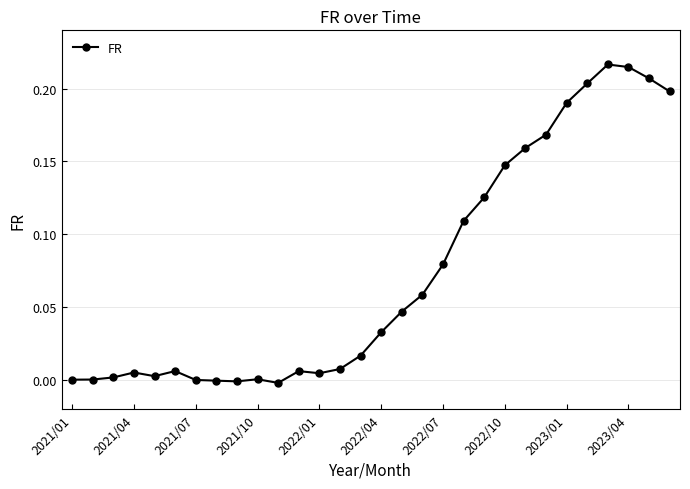

Count the number of categories in the chart.

30